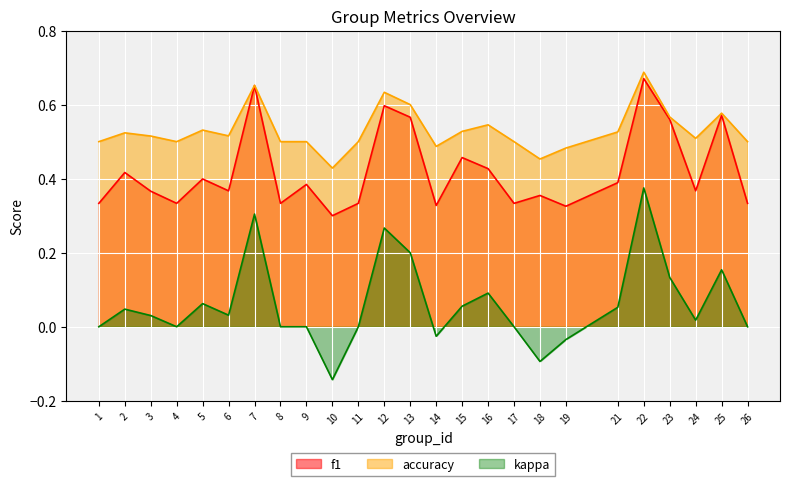

At which label does kappa reach its peak?

22